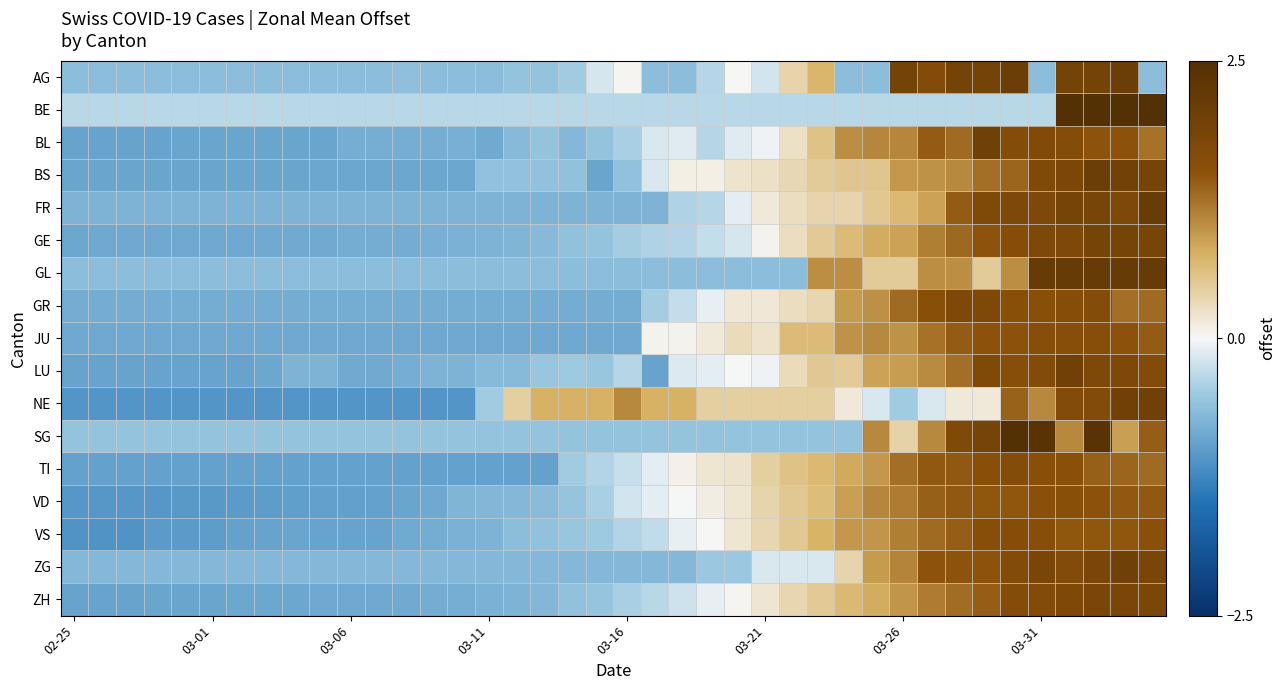

Which category has the lowest value across all series?

02-25